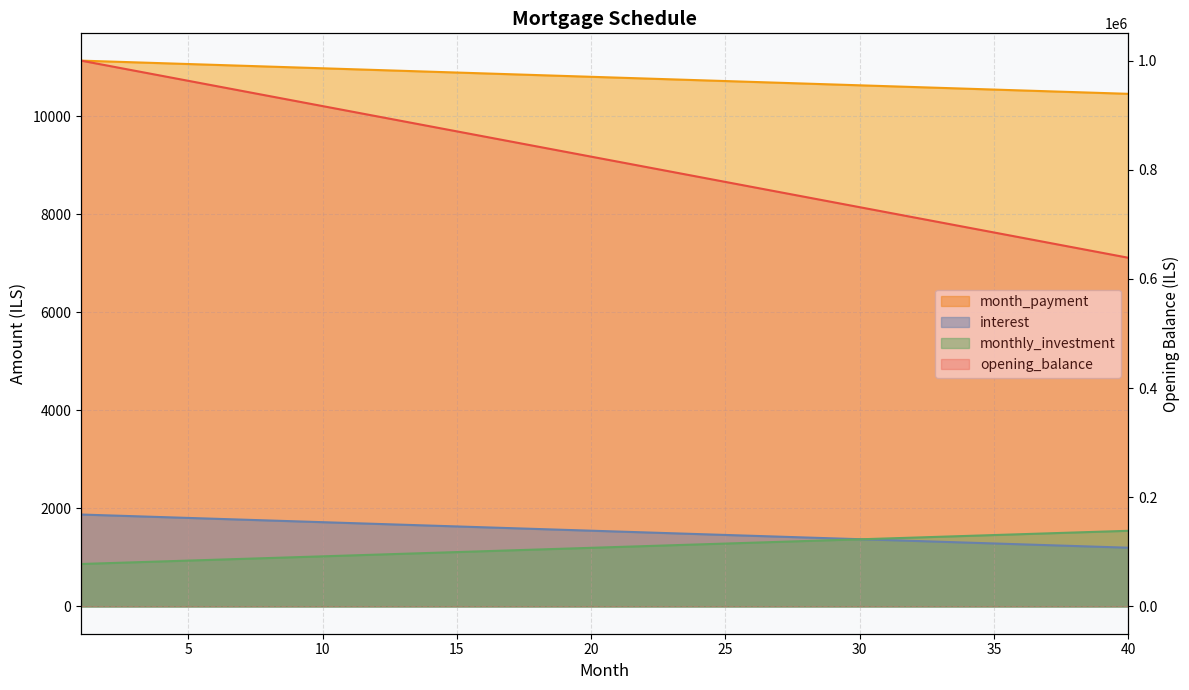

True or false: monthly_investment and opening_balance cross at least once.

False